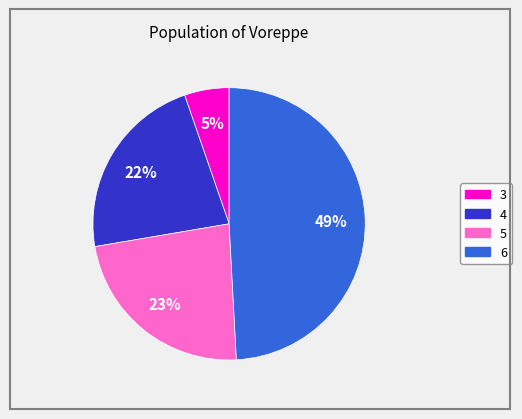

What percentage is the 5 slice, to the nearest percent?

23%